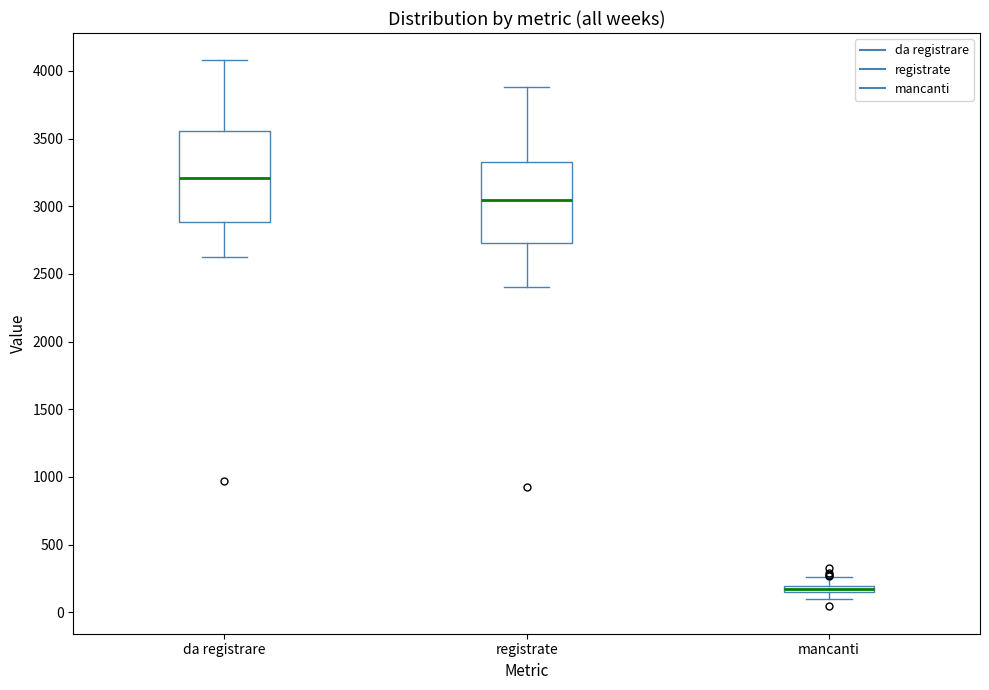

Where does the median line of the box for registrate sit on the y-axis? The values are not printed on the chart, so give them approximately, as read against the axis.

3050